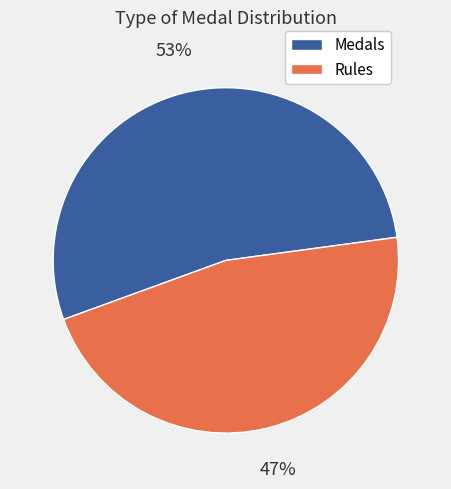

What is the smallest slice in the pie chart?

Rules